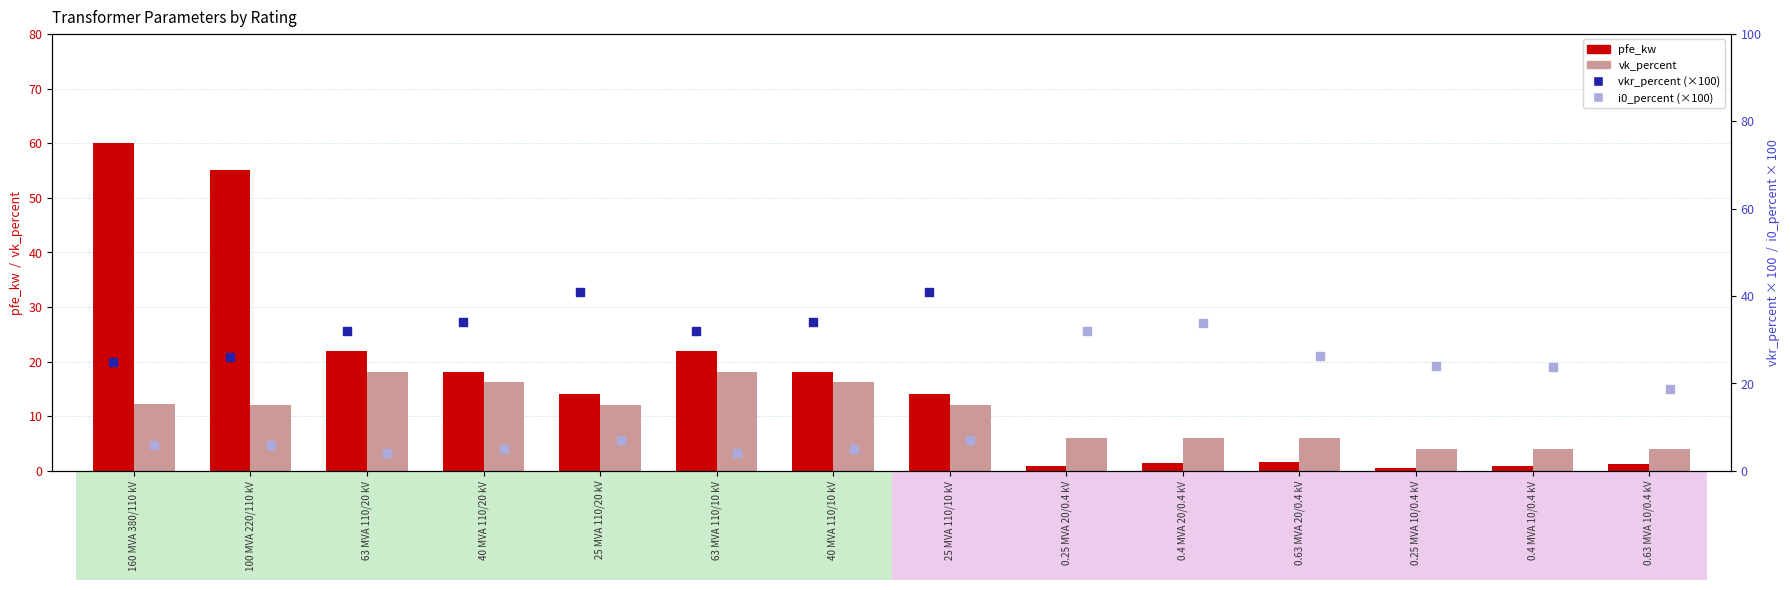

Which series contains the lowest Y value?

pfe_kw